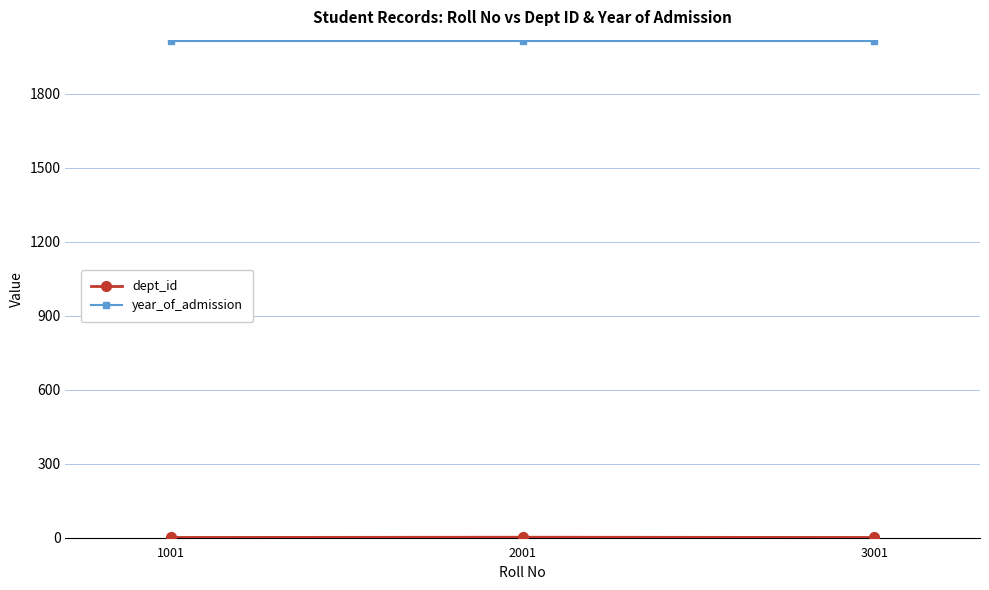

What is the approximate value of year_of_admission at 1001?

2013